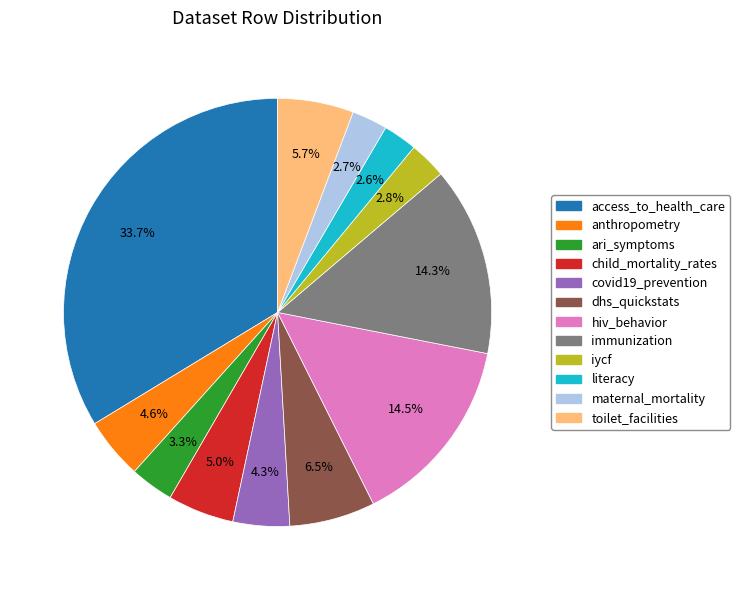

What is the largest slice in the pie chart?

access_to_health_care